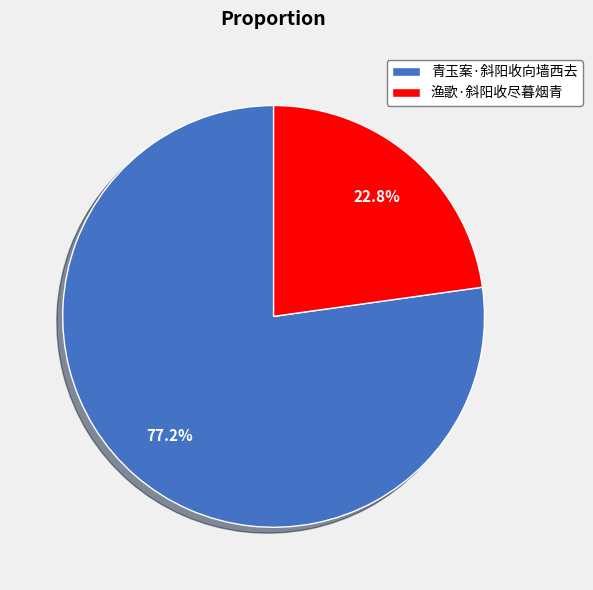

How many segments does this pie chart have?

2